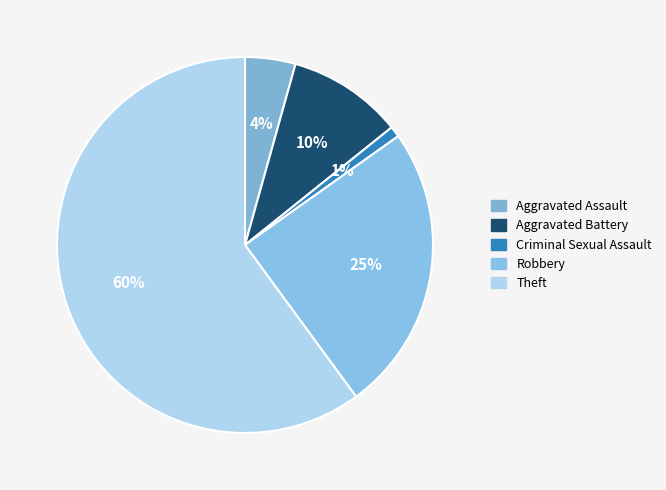

True or false: Theft accounts for 73% of the total.

False